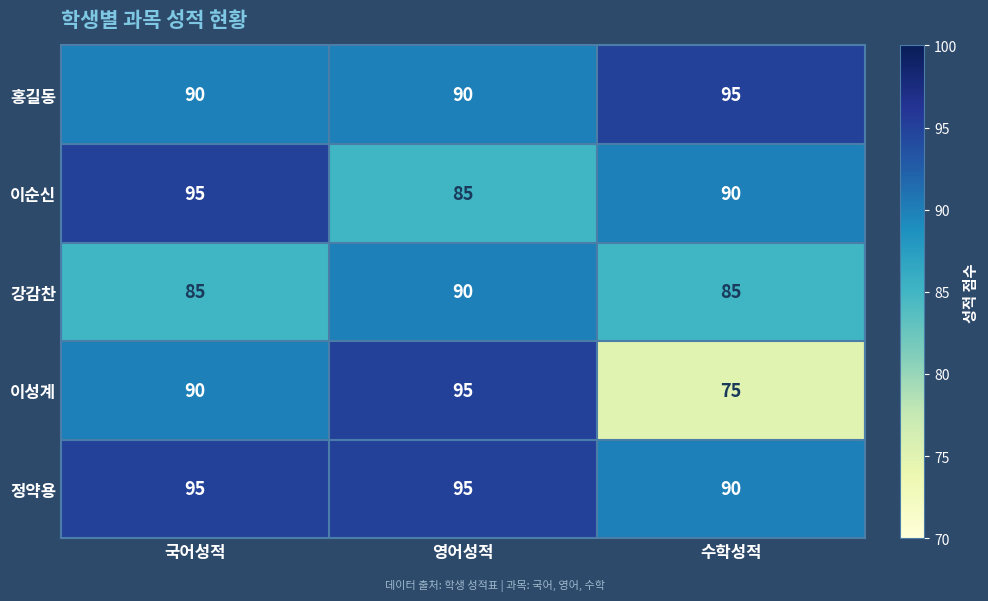

Between 국어성적 and 영어성적, which series saw the biggest shift?

이순신